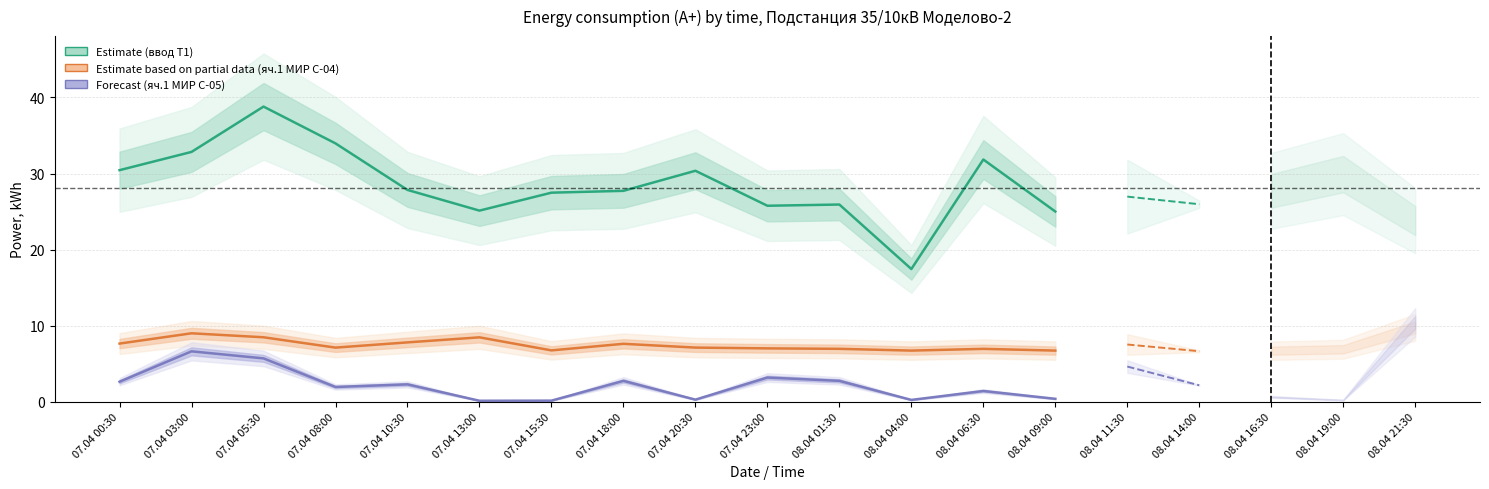

Reading right to left, list all the values displayed in this chart.

ввод Т1 (row 3462): 25.0	31.8	17.4	25.9	25.8	30.4	27.7	27.5	25.1	27.8	34.0	38.8	32.8	30.4
яч.1 МИР С-04 48202422014292 (row 3464): 6.7	6.9	6.7	6.9	7.0	7.1	7.6	6.7	8.5	7.8	7.1	8.5	9.0	7.6
яч.1 МИР С-05 48184922018916 (row 3466): 0.4	1.4	0.2	2.7	3.2	0.3	2.7	0.1	0.1	2.3	1.9	5.7	6.6	2.6